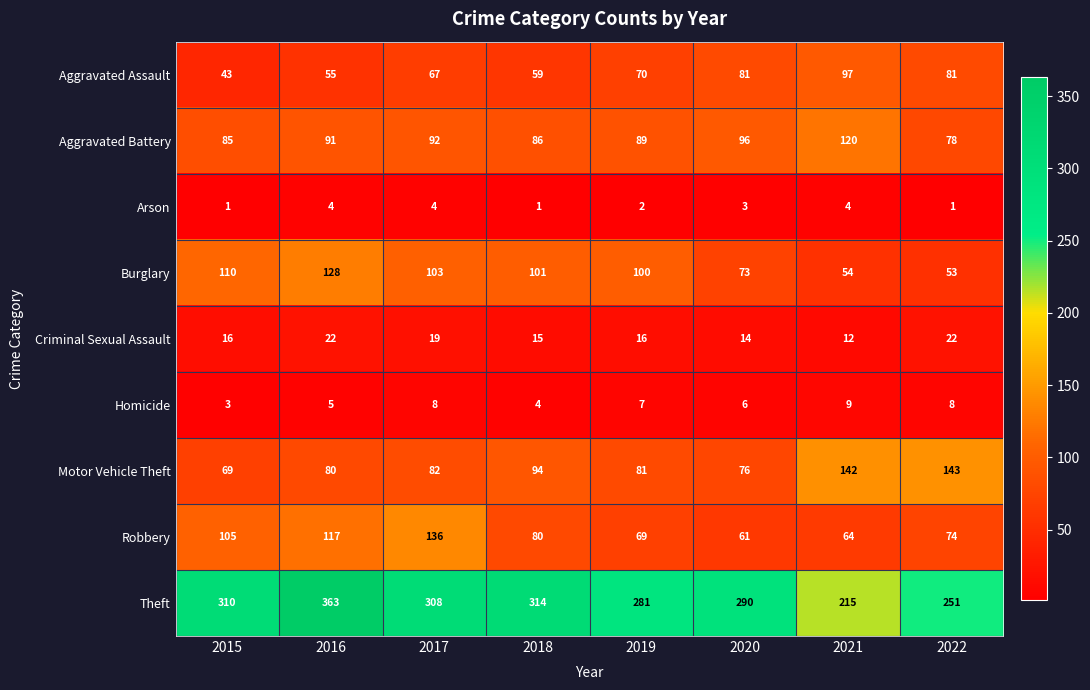

List the series in order of their peak value, highest first.

Theft, Motor Vehicle Theft, Robbery, Burglary, Aggravated Battery, Aggravated Assault, Criminal Sexual Assault, Homicide, Arson